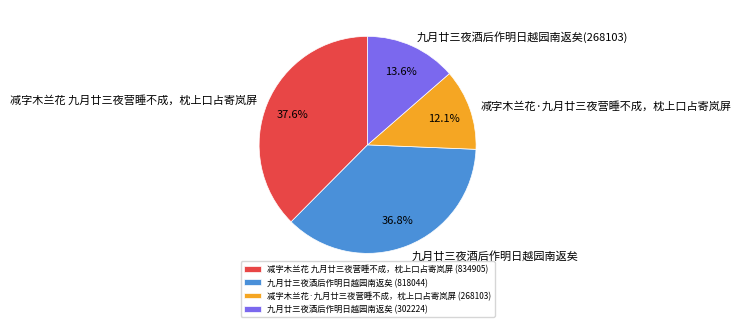

Is it true that 减字木兰花·九月廿三夜营睡不成，枕上口占寄岚屏 is 1% of the pie?

False